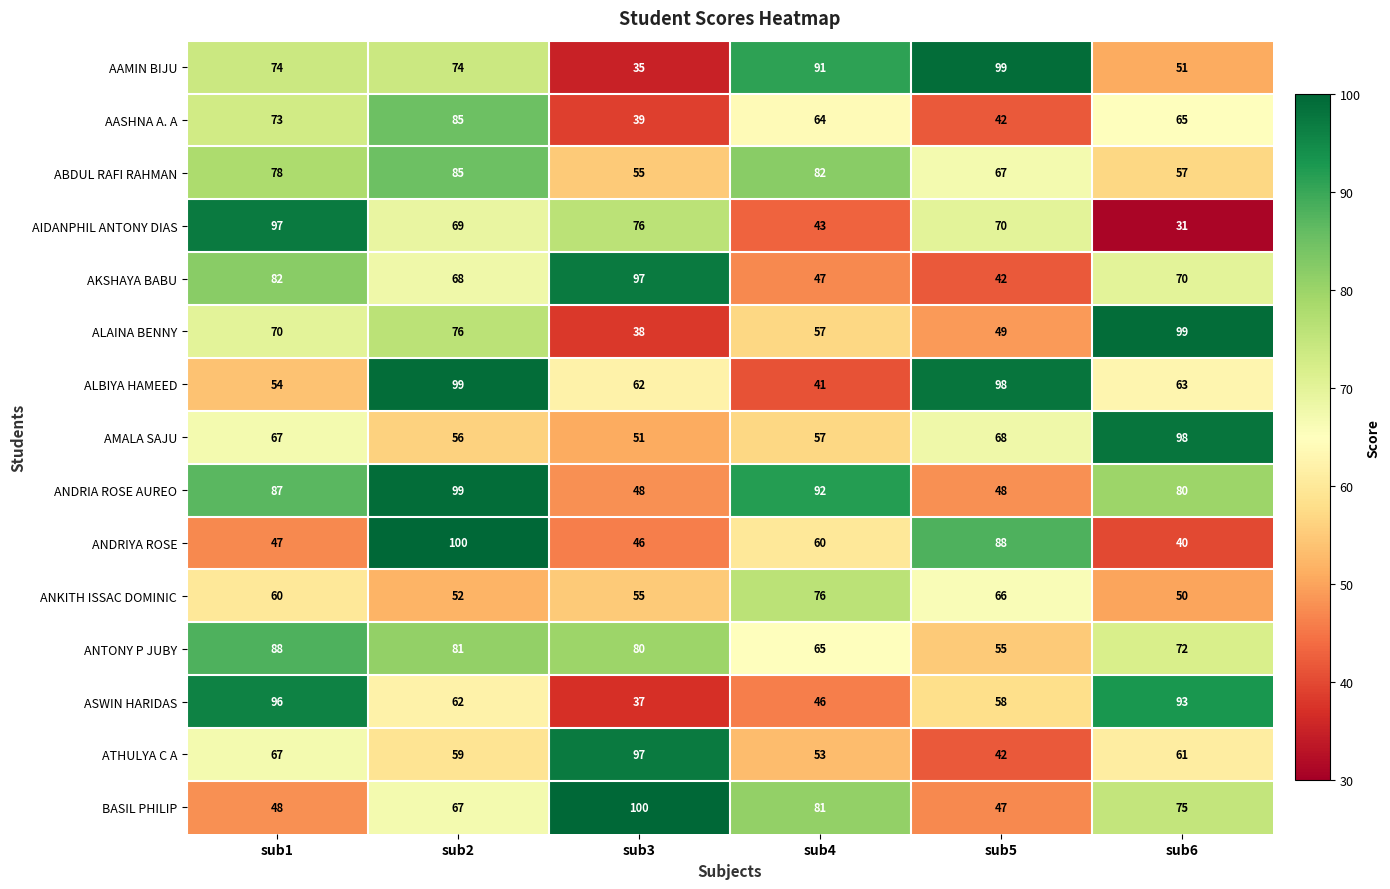

List the labels in order of ATHULYA C A value, smallest first.

sub5, sub4, sub2, sub6, sub1, sub3